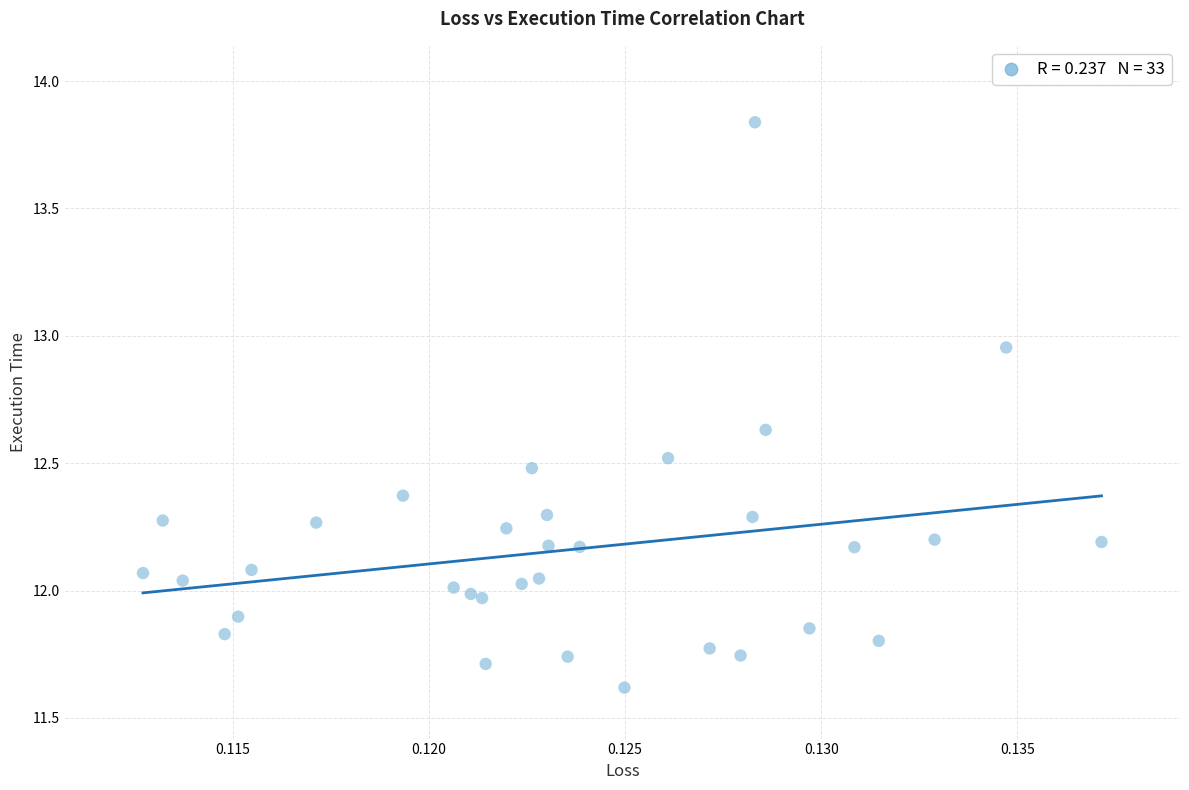

What is the range of Y values (max minus min)?

2.2